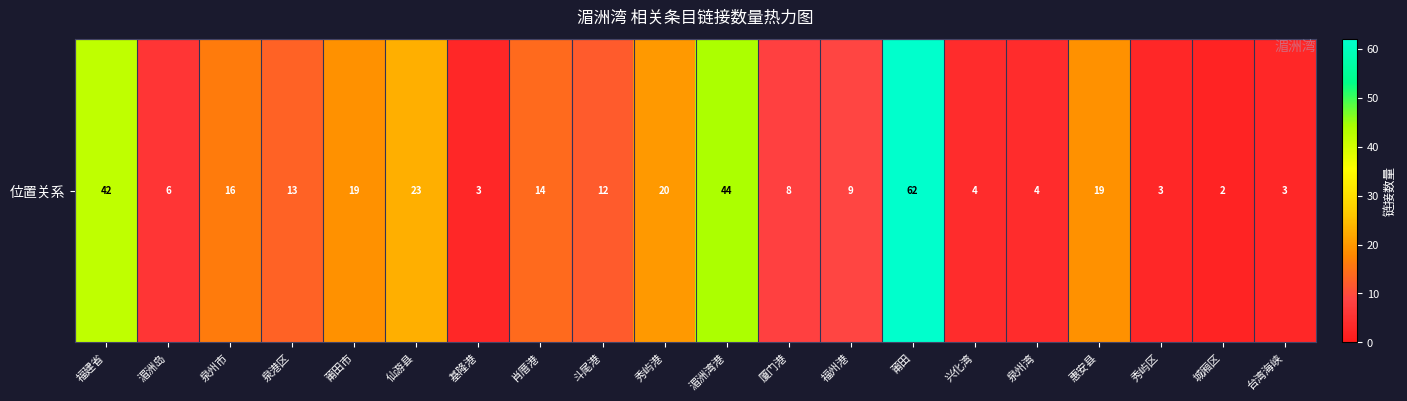

True or false: the data shows 6 at 湄洲岛.

True